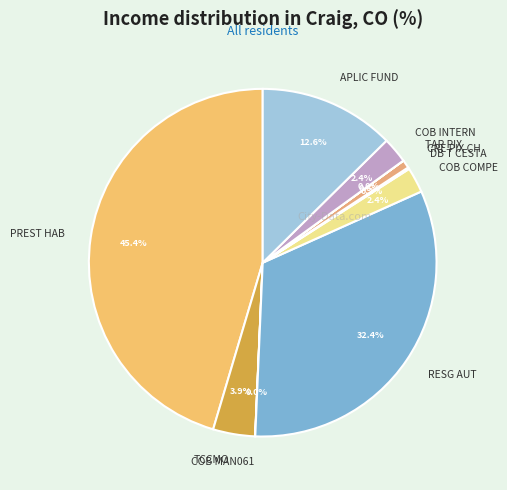

What is the ratio of the value at COB INTERN to the value at TCCMO?

0.6